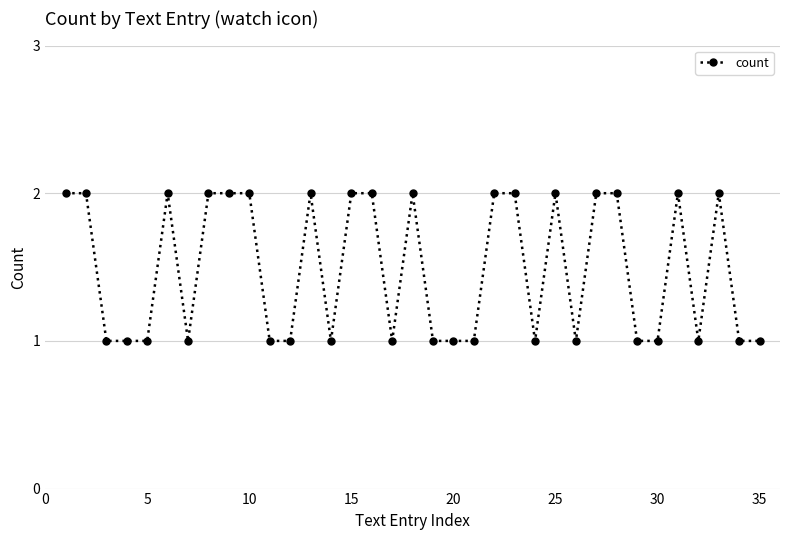

Is this an area chart (filled region under the line)?

No